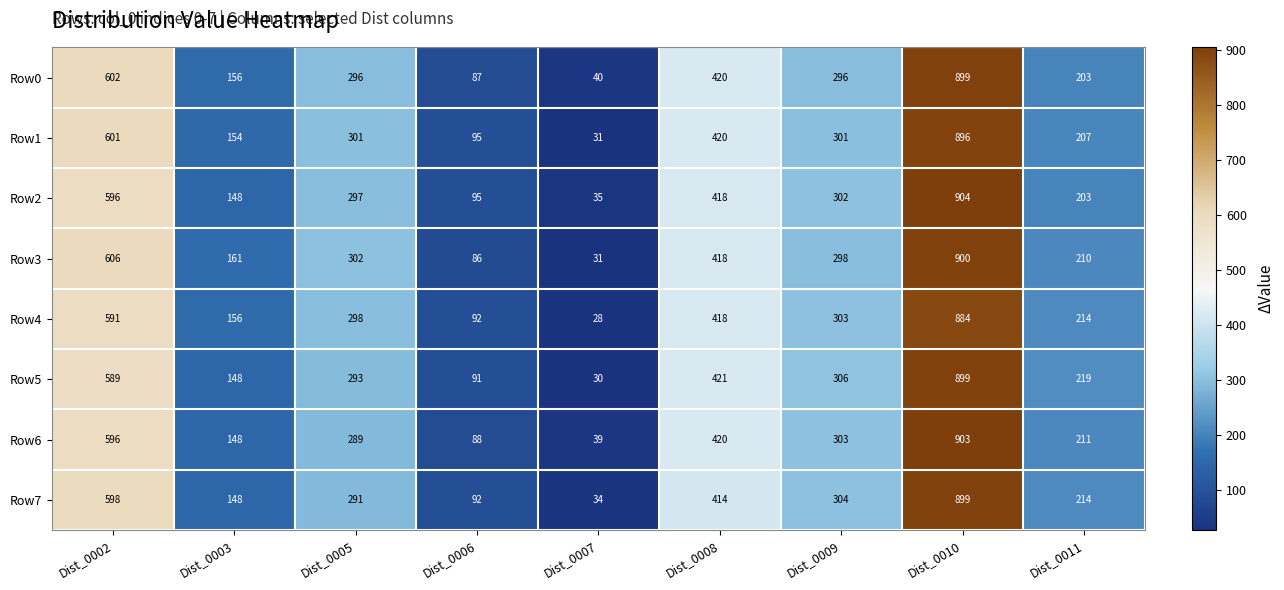

What is the difference between the highest and lowest values at Dist_0011?

16